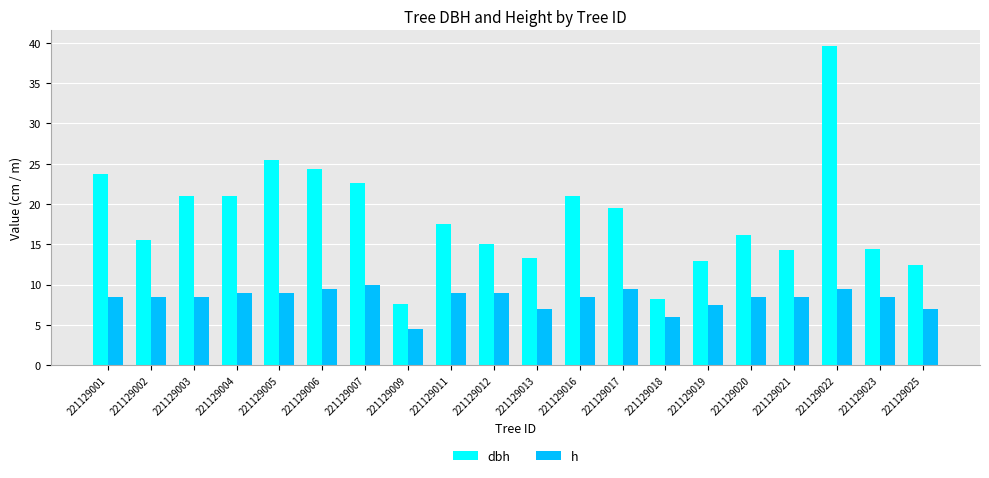

At 221129001, list the series in order from smallest to largest.

h, dbh